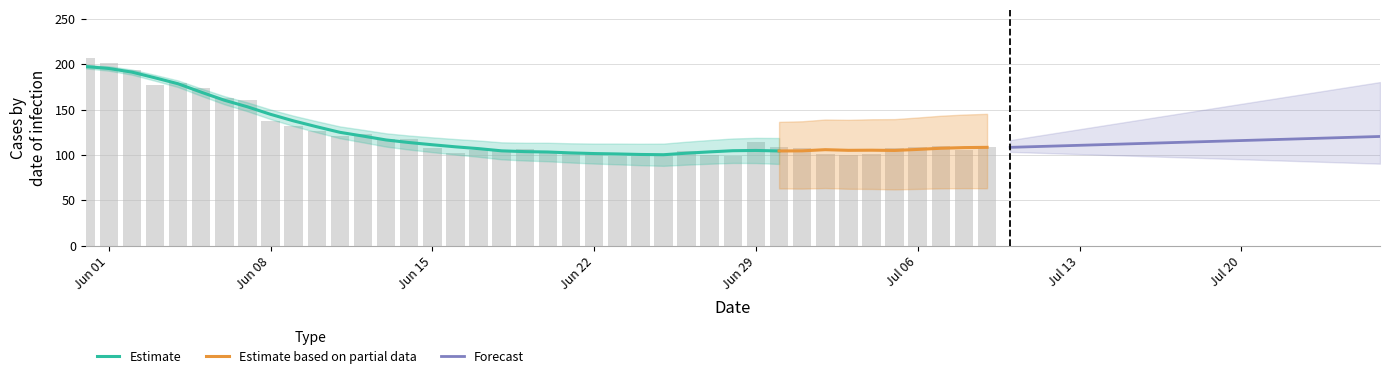

Is it true that GE equals 7 at 35?

False